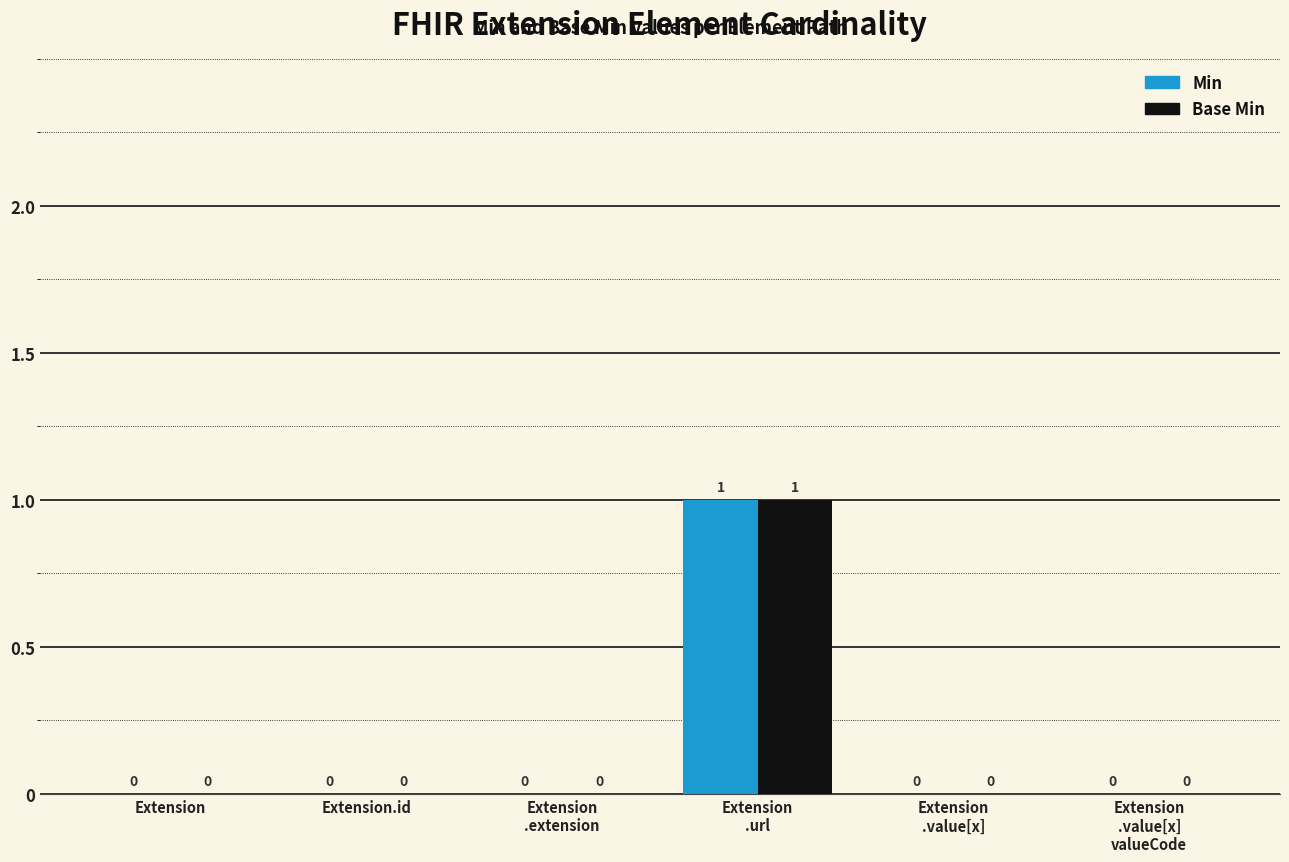

Are the bars grouped side by side (vs. stacked)?

Yes